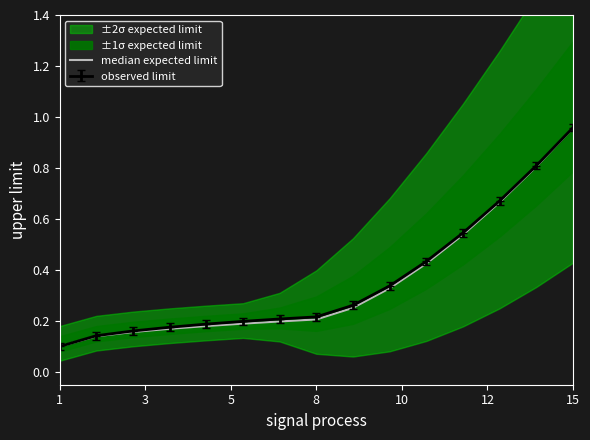

What is the average value?

0.4